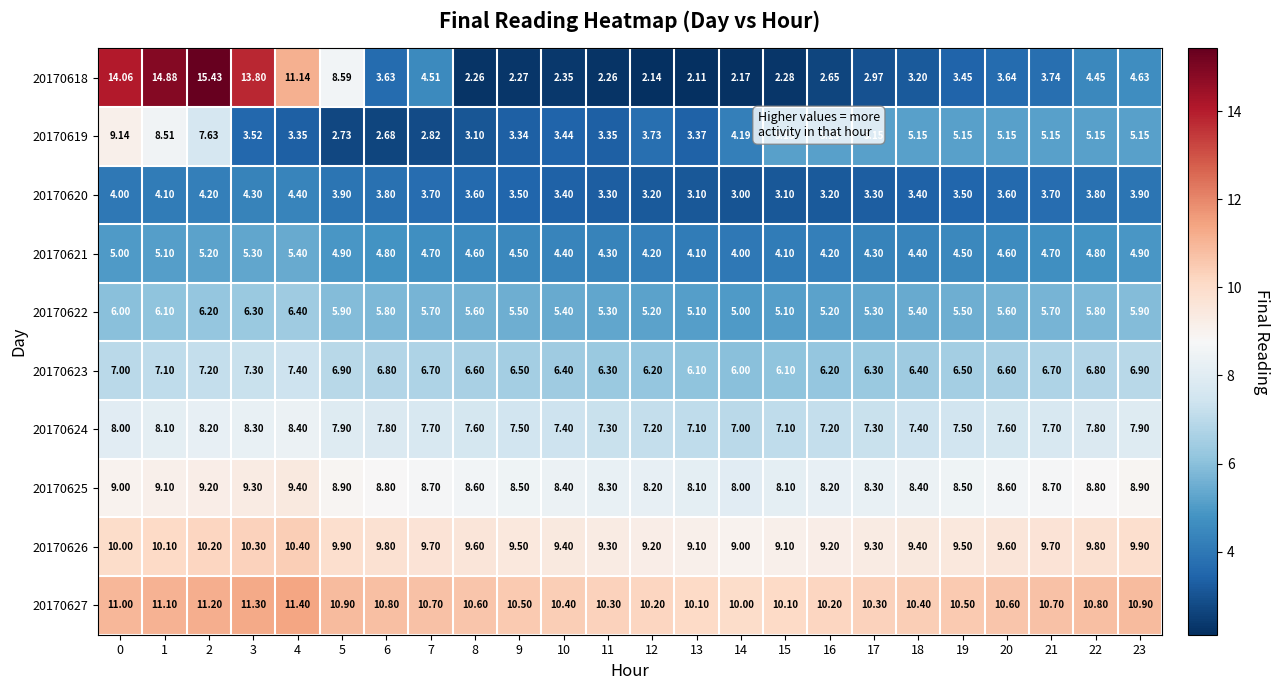

Is the value of 20170625 at 12 greater than the value of 20170626 at 20?

No